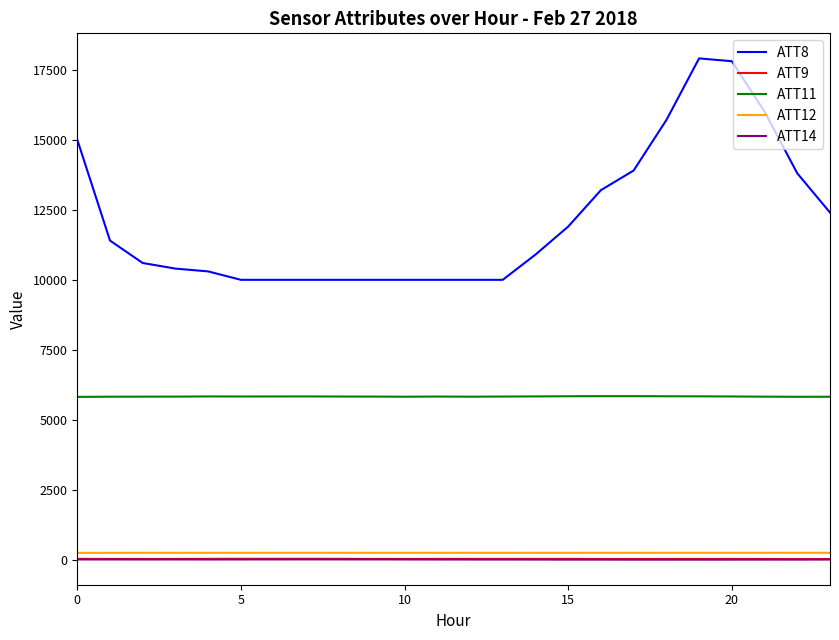

Which series has the largest total across all categories?

ATT8